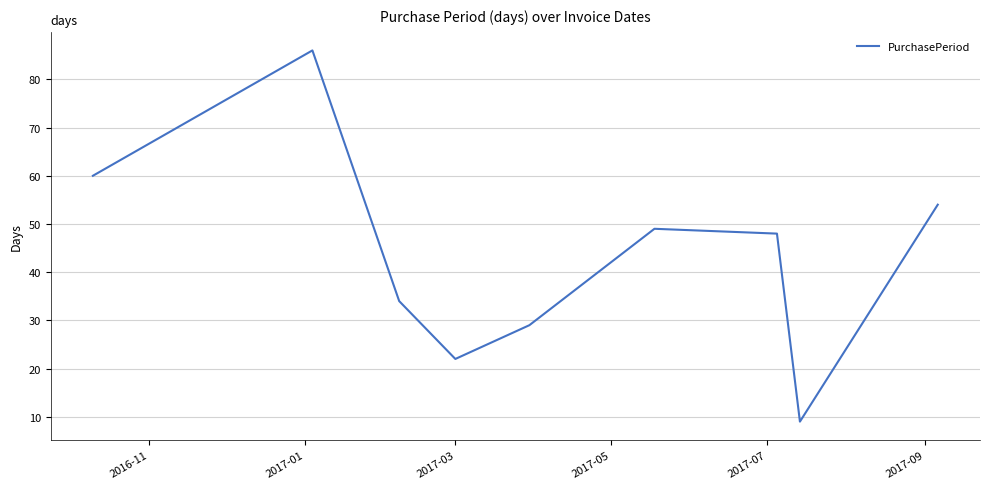

Reading right to left, list all the values displayed in this chart.

54	9	48	49	29	22	34	86	60